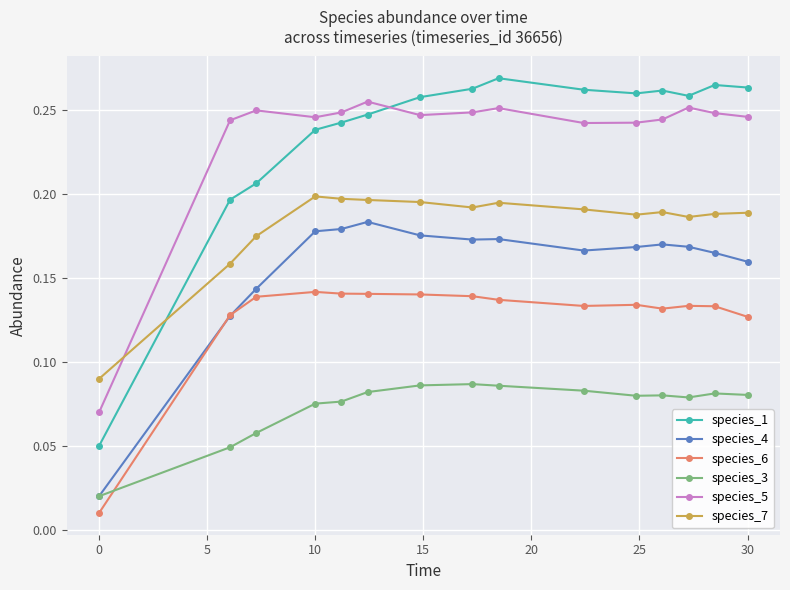

Which series has the largest range (max minus min)?

species_1